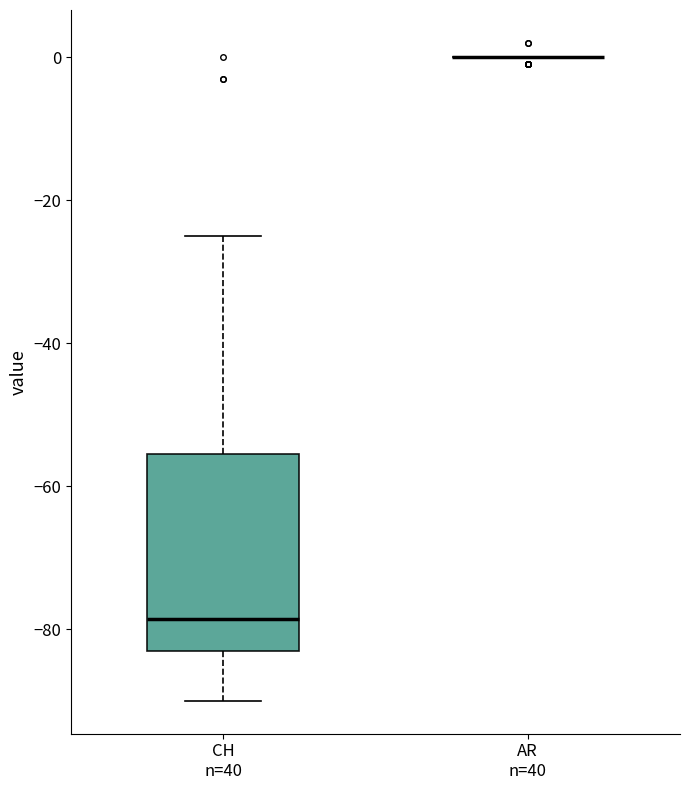

Where is the lower edge of the box for CH n=40 on the y-axis? The values are not printed on the chart, so give them approximately, as read against the axis.

-82